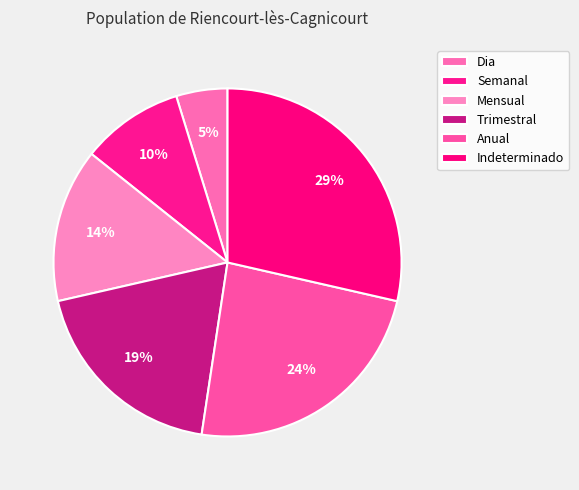

Count the number of slices in the pie.

6